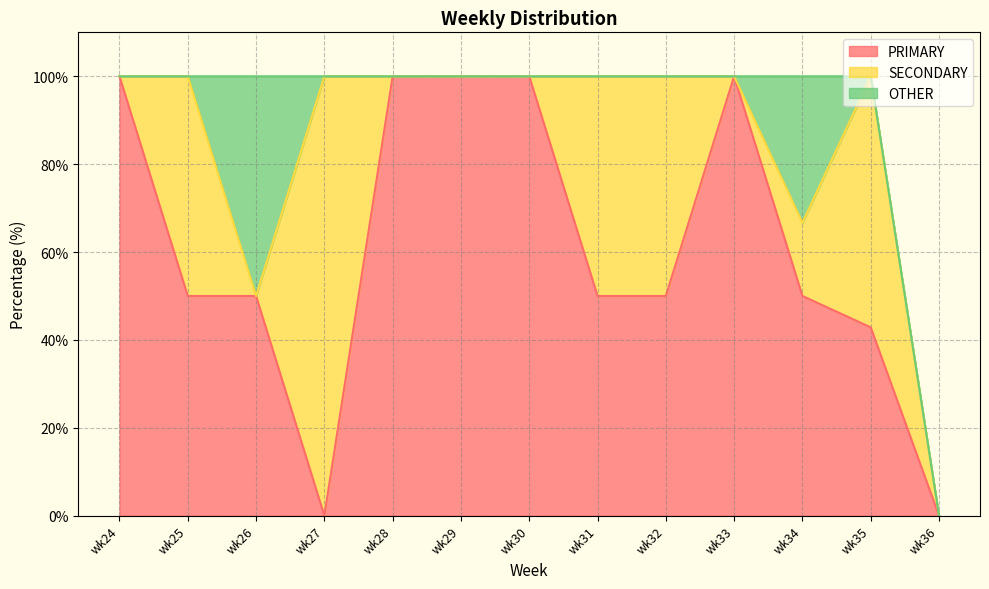

What is the difference between the second highest and minimum values in the SECONDARY series?

57.1